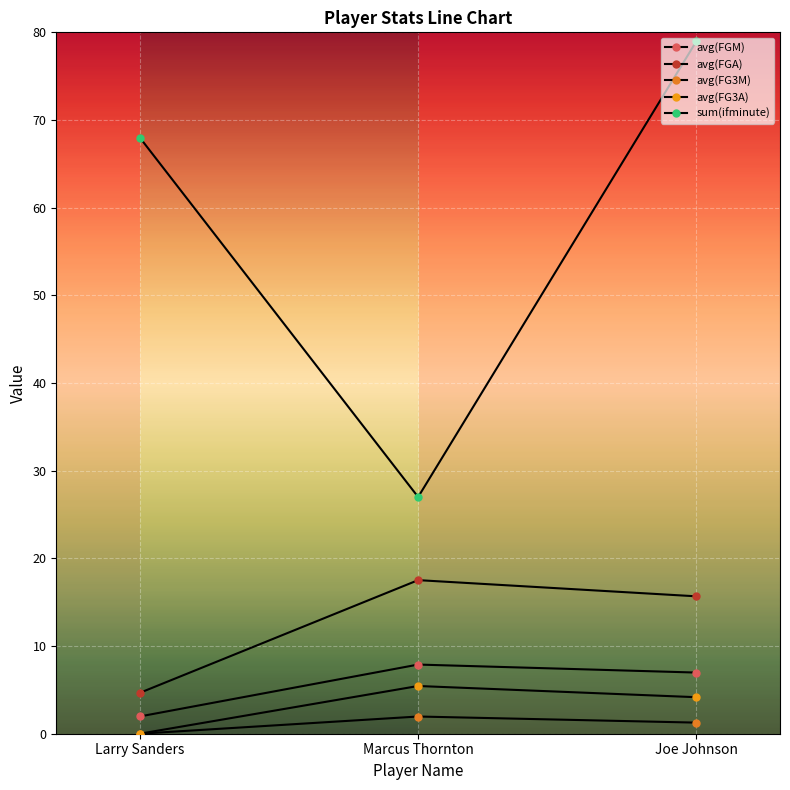

What is the approximate value of avg(FGA) at Marcus Thornton?

17.5